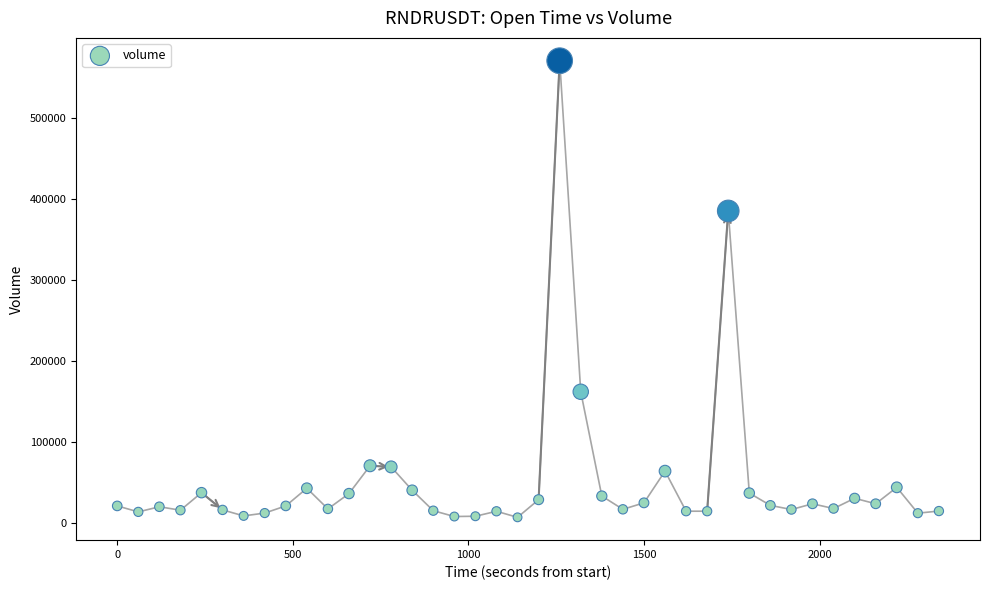

What Y value in the scatter plot is closest to 289076?

385450.1